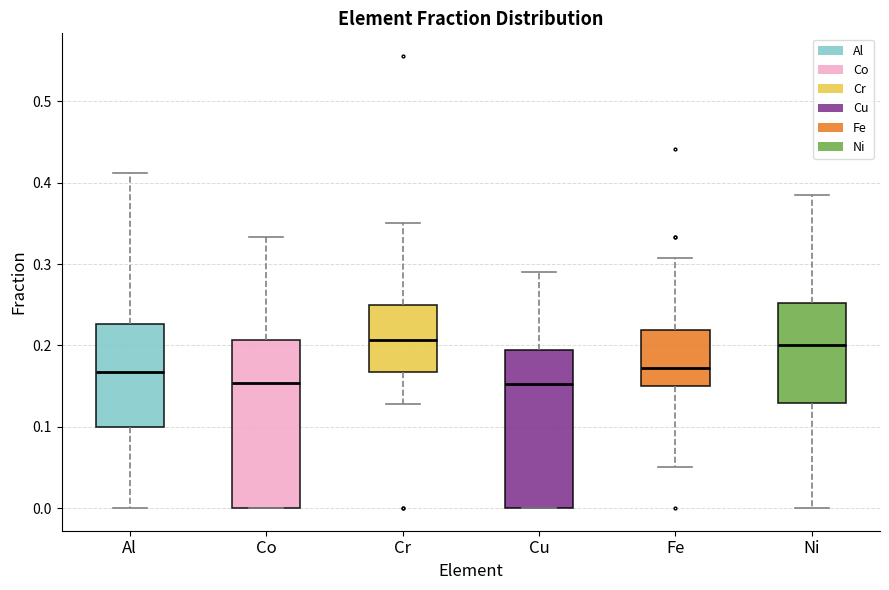

Reading left to right, transcribe this box plot: for each box, give where its median line is, the range the box spans, and where its two whiskers end, as read against the y-axis. The values are not printed on the chart, so give them approximately, as read against the axis.

Al: median 0.17, box 0.10 to 0.23, whiskers 0.00 to 0.41
Co: median 0.15, box 0.00 to 0.21, whiskers 0.00 to 0.33
Cr: median 0.21, box 0.17 to 0.25, whiskers 0.13 to 0.35
Cu: median 0.15, box 0.00 to 0.19, whiskers 0.00 to 0.29
Fe: median 0.17, box 0.15 to 0.22, whiskers 0.05 to 0.31
Ni: median 0.20, box 0.13 to 0.25, whiskers 0.00 to 0.39